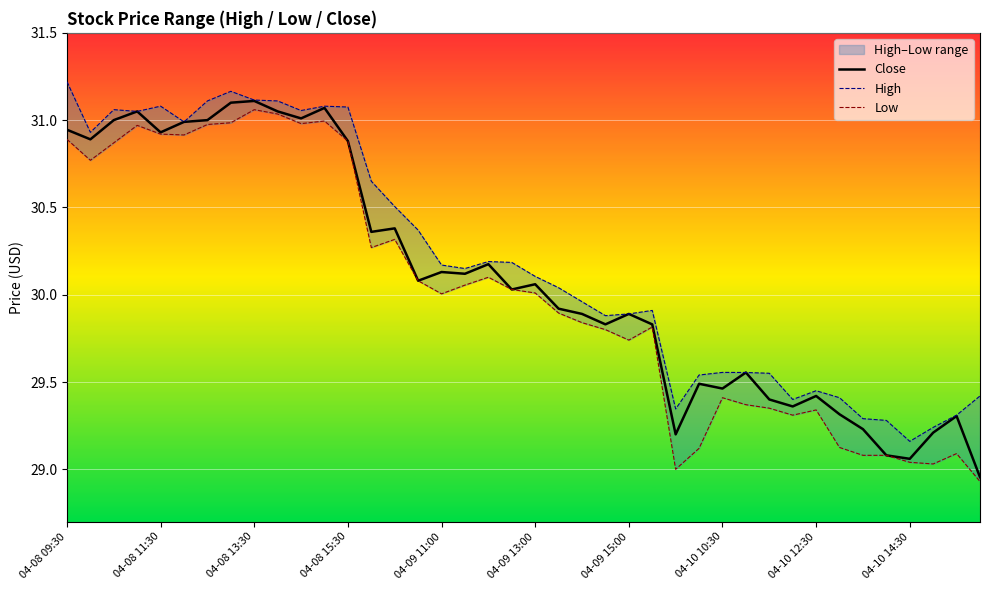

What is the value of the High point at the 25th from the left?

29.9